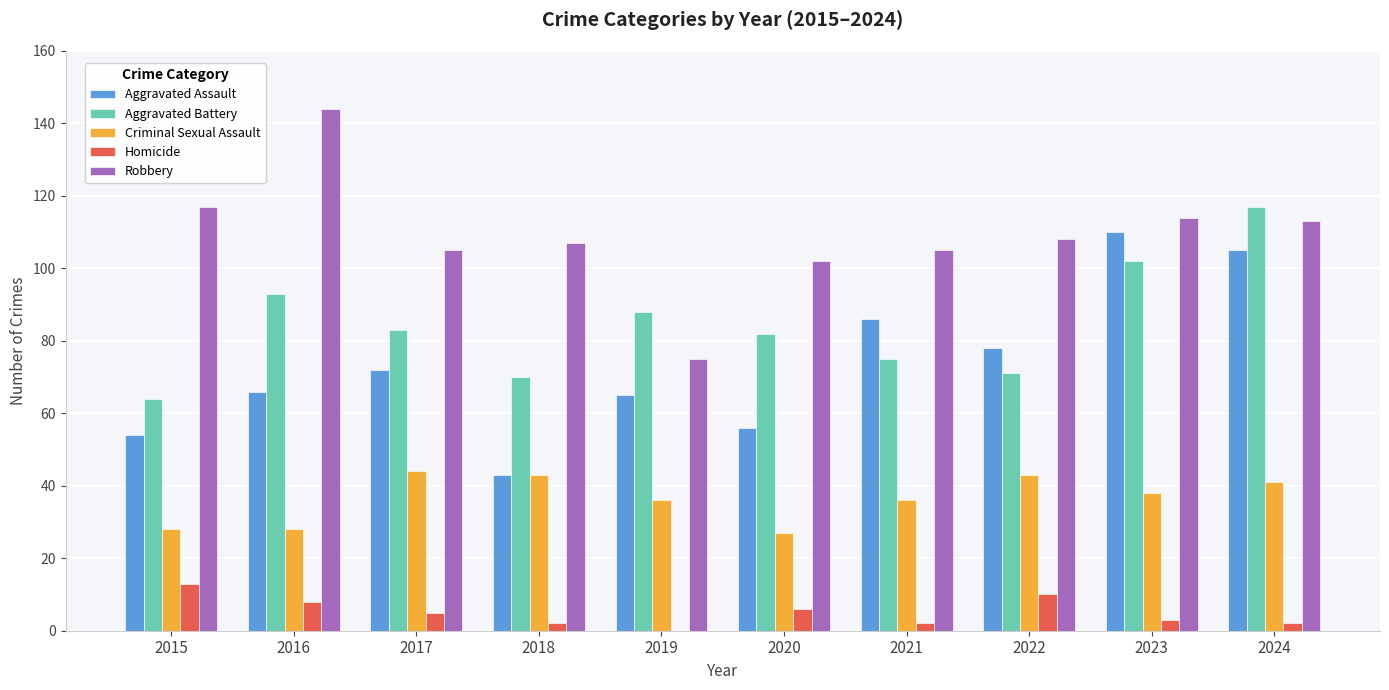

Count the number of data series in this chart.

5